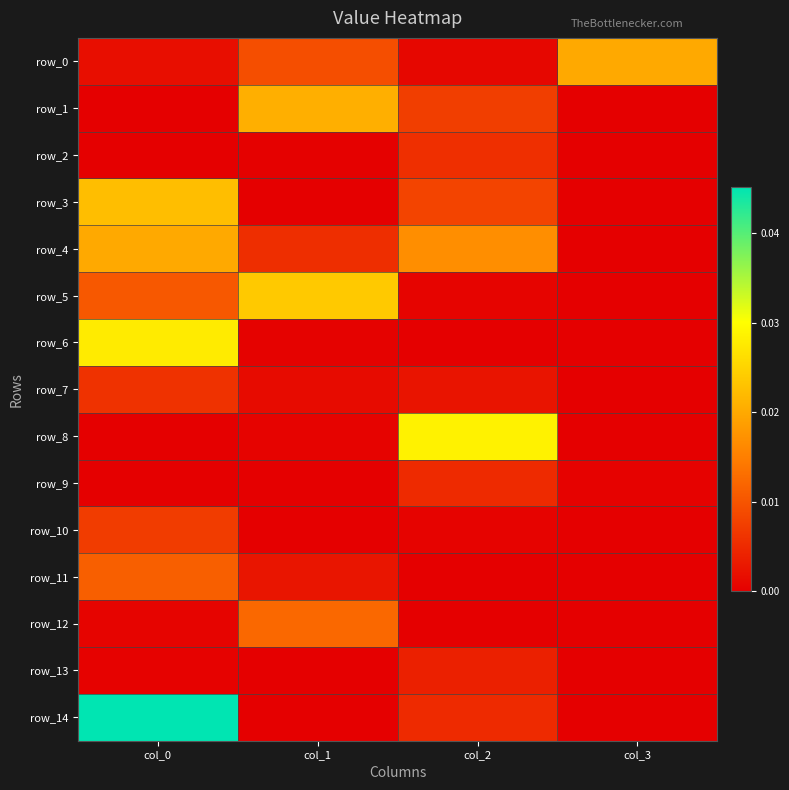

True or false: row_10 has a value of 0.0 at col_3.

True